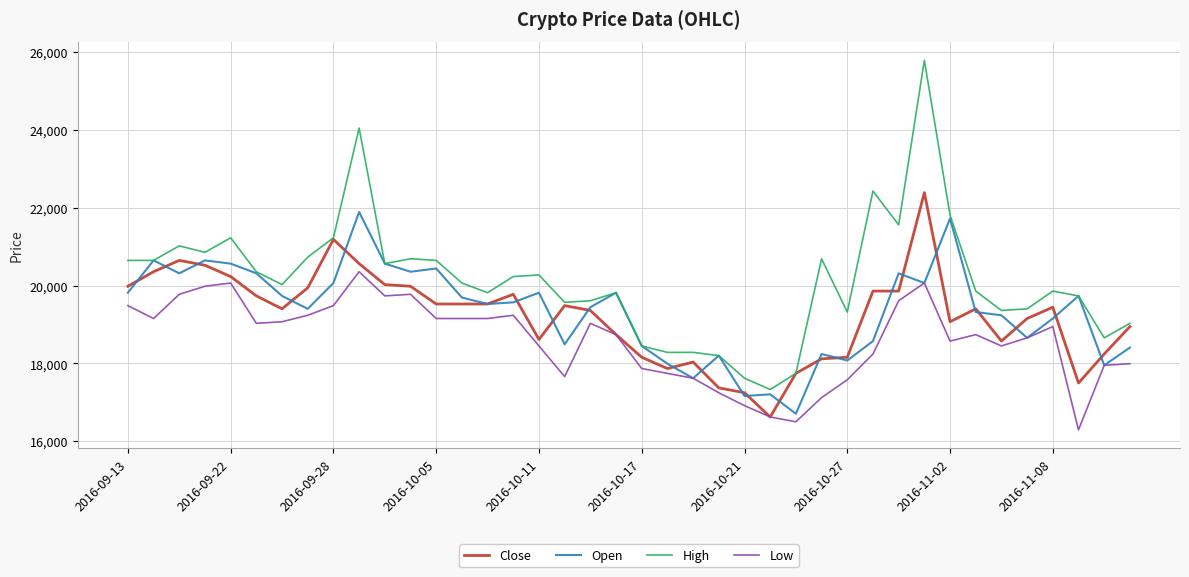

What is the minimum value for High?

17328